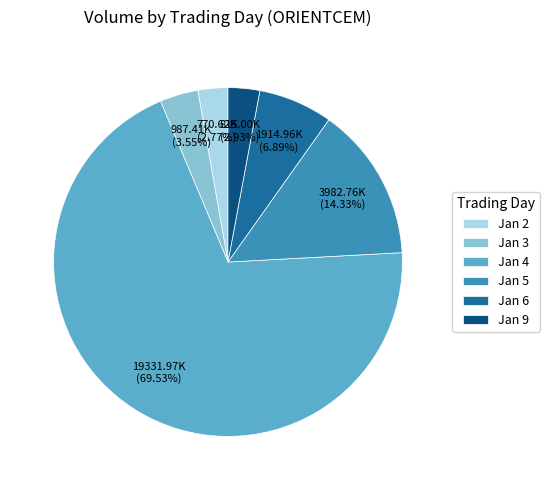

To the nearest percent, what is the average slice percentage?

17%